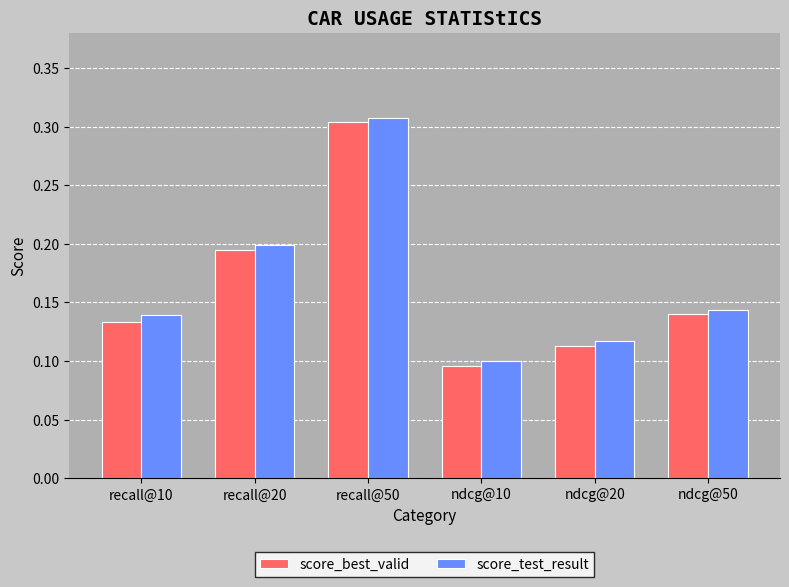

Is it true that score_test_result equals 0.2 at recall@20?

True